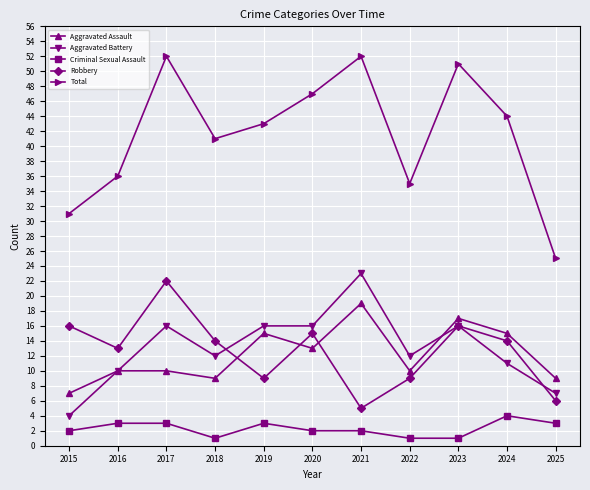

Count the number of categories in the chart.

11